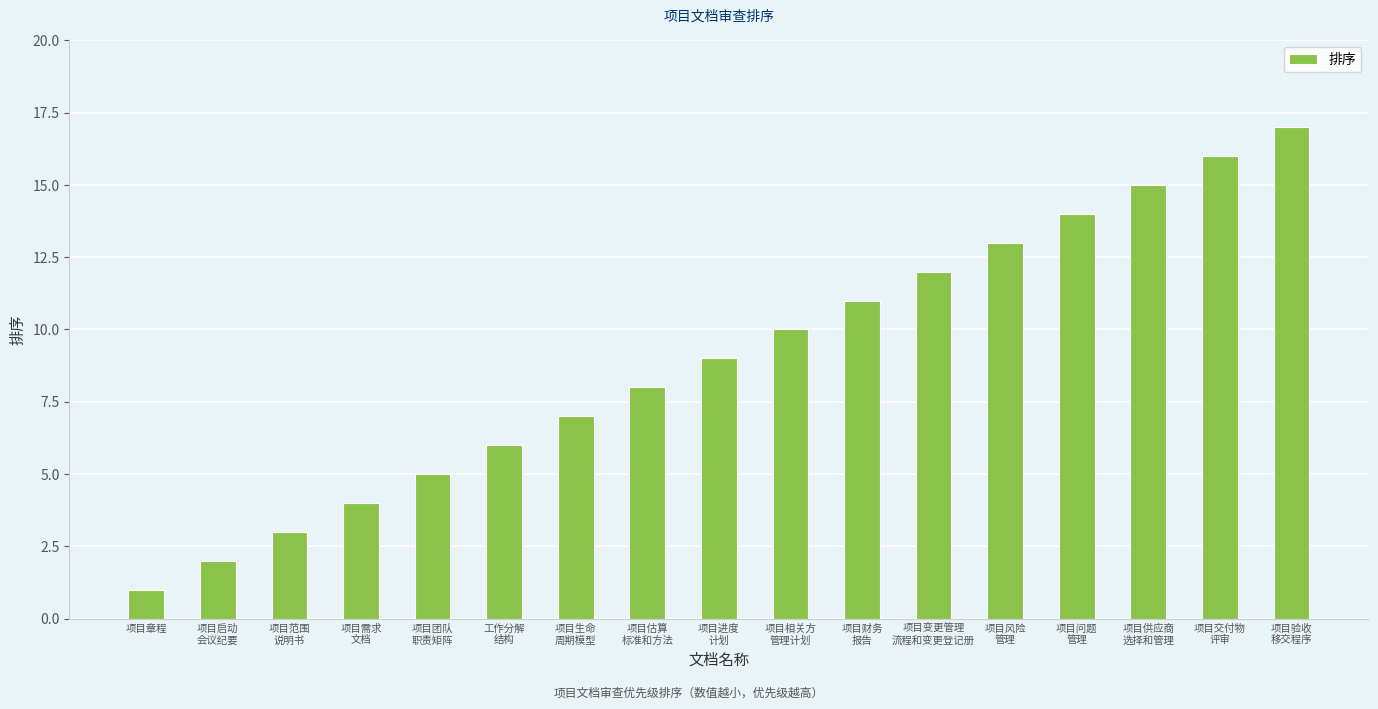

What is the minimum value shown in the chart?

1